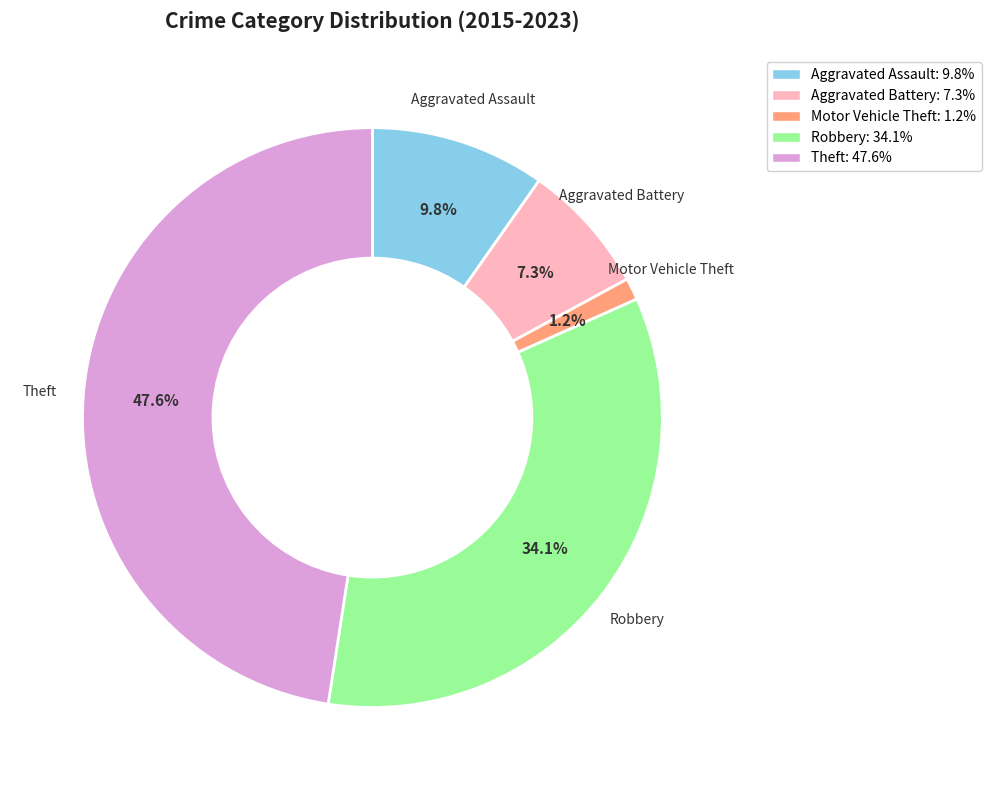

To the nearest percent, what is the average slice percentage?

20%